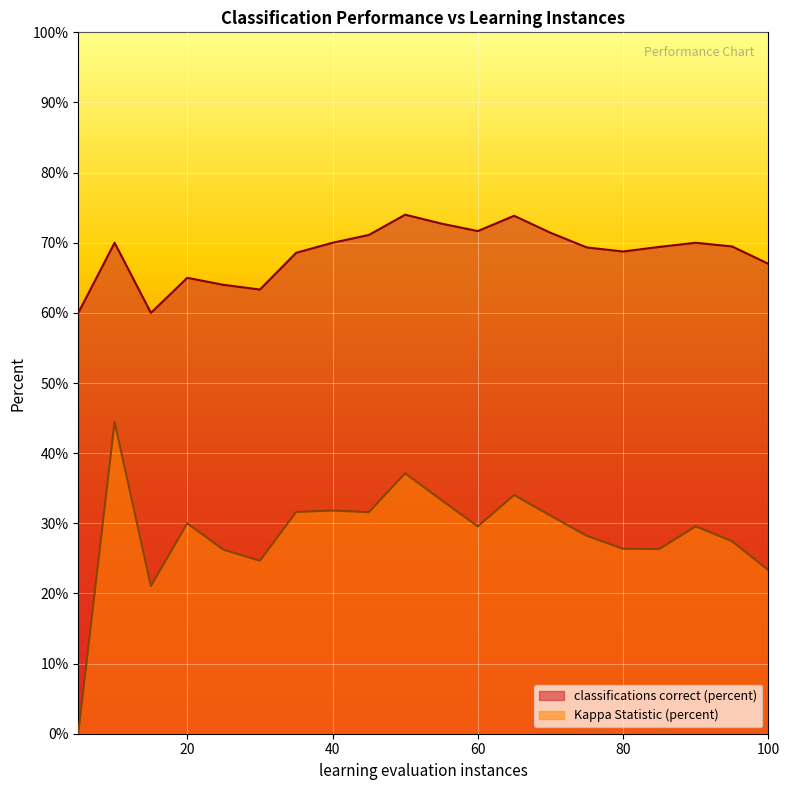

True or false: Kappa Statistic (percent) has a value of 53.4 at 55.0.

False